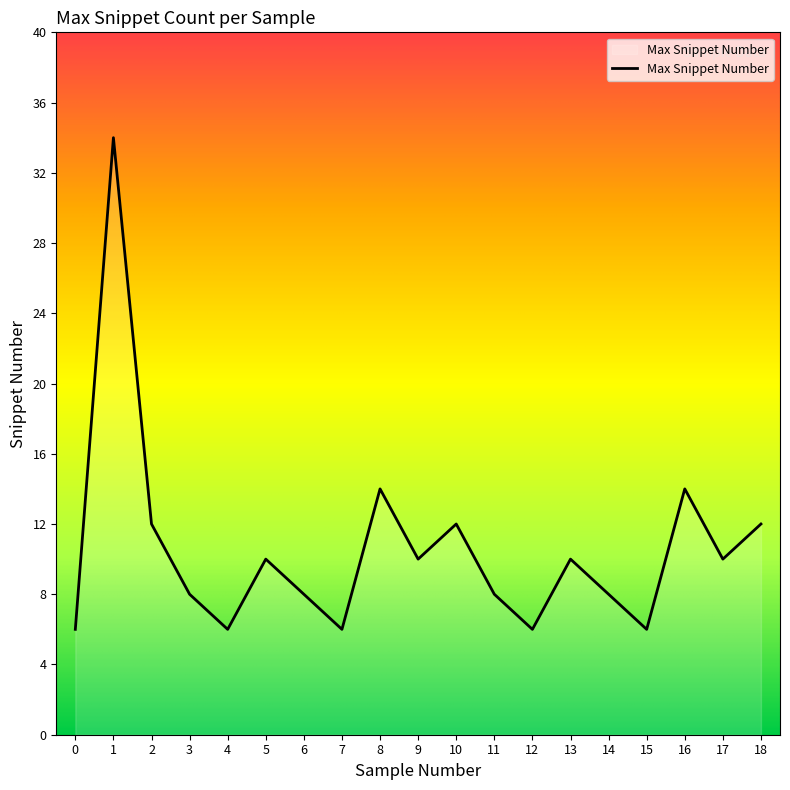

Which label corresponds to the largest value in the chart?

1